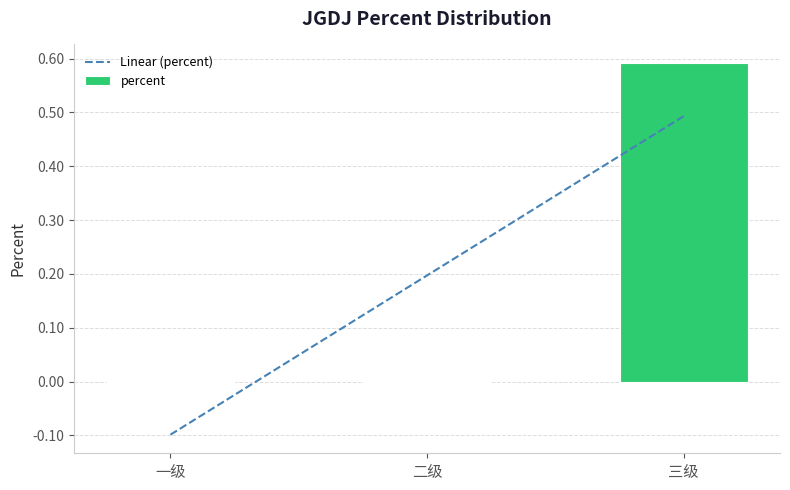

Rank the series by their average value, from lowest to highest.

percent, Linear (percent)